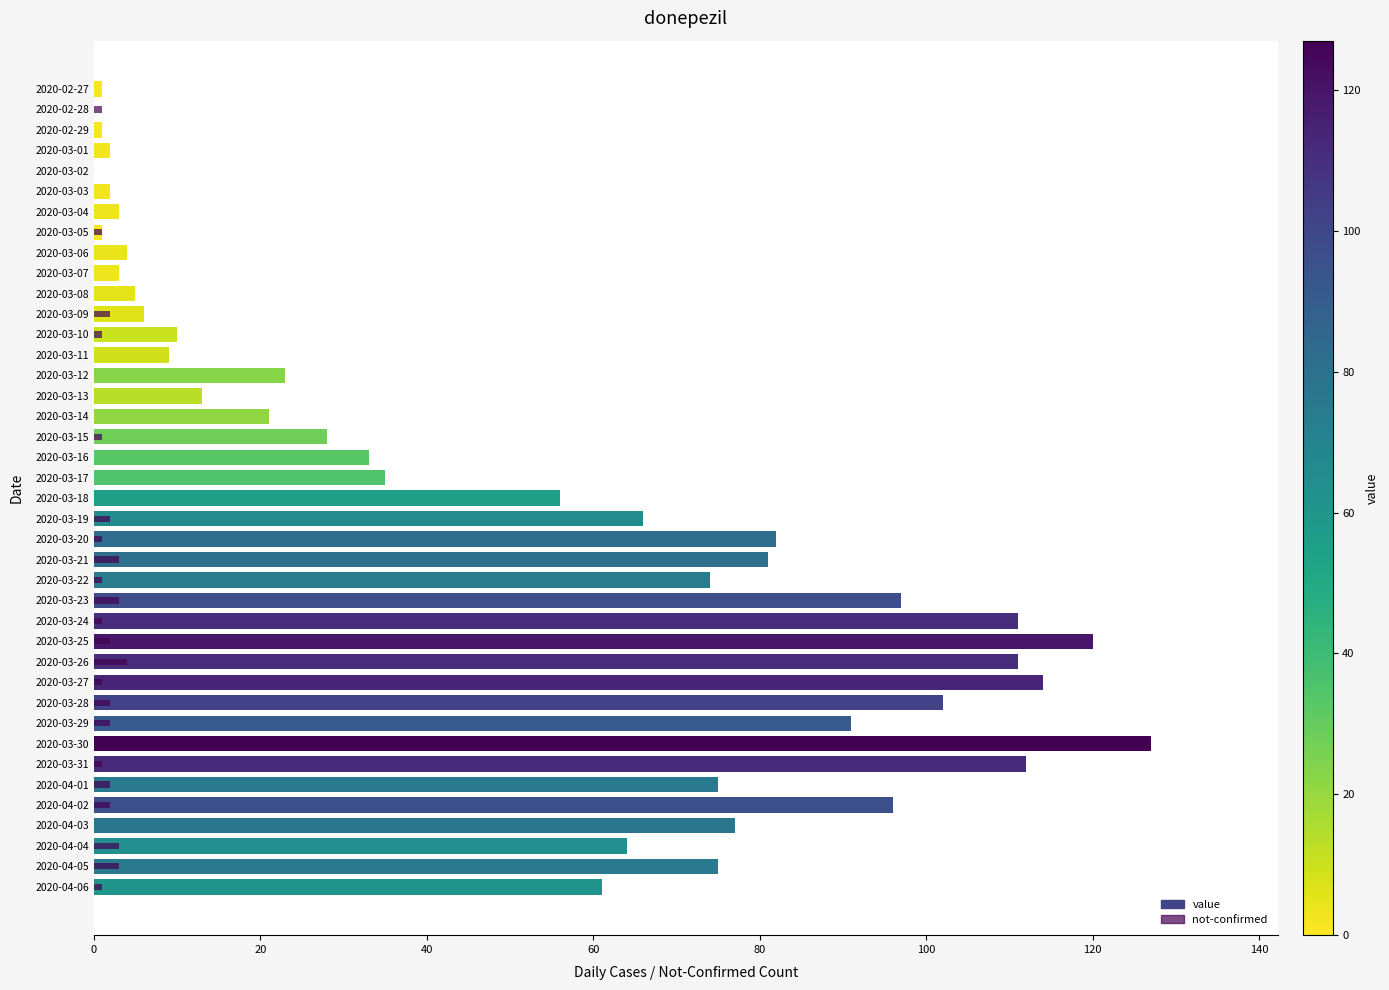

What is the value of the not-confirmed bar at the 29th from the left?

4